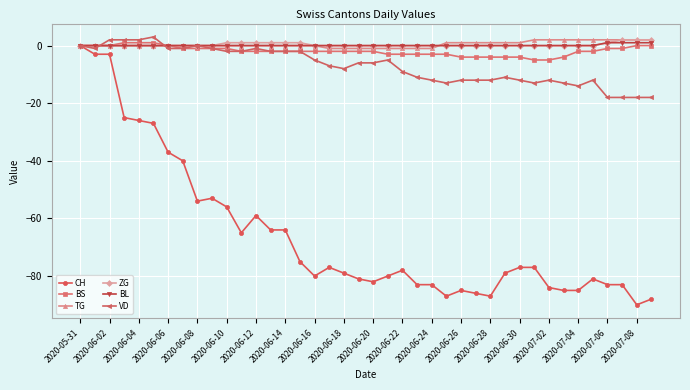

Which series has the largest range (max minus min)?

CH